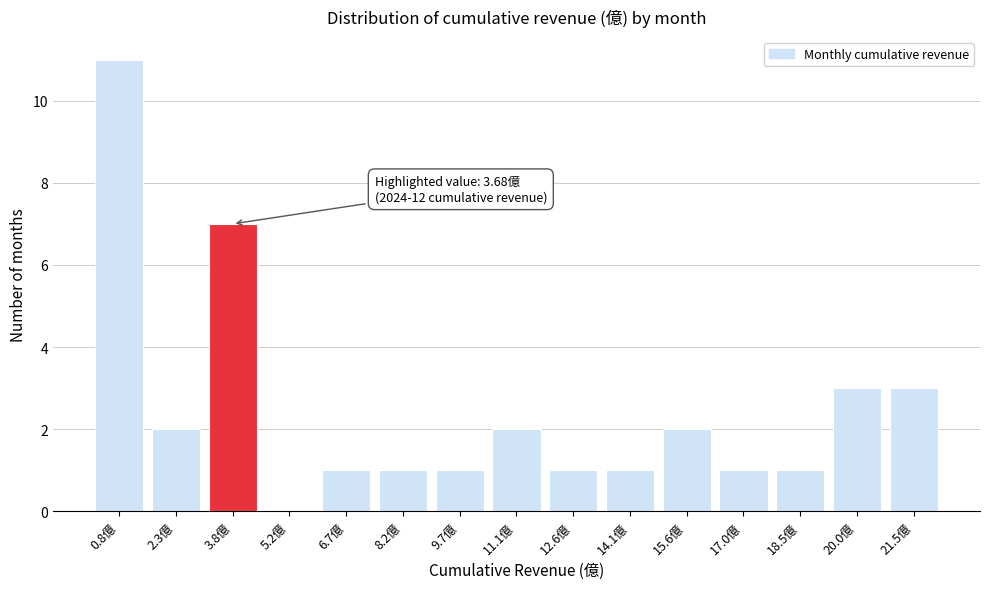

Reading right to left, list all the values displayed in this chart.

21.5億=3	20.0億=3	18.5億=1	17.0億=1	15.6億=2	14.1億=1	12.6億=1	11.1億=2	9.7億=1	8.2億=1	6.7億=1	5.2億=0	3.8億=7	2.3億=2	0.8億=11